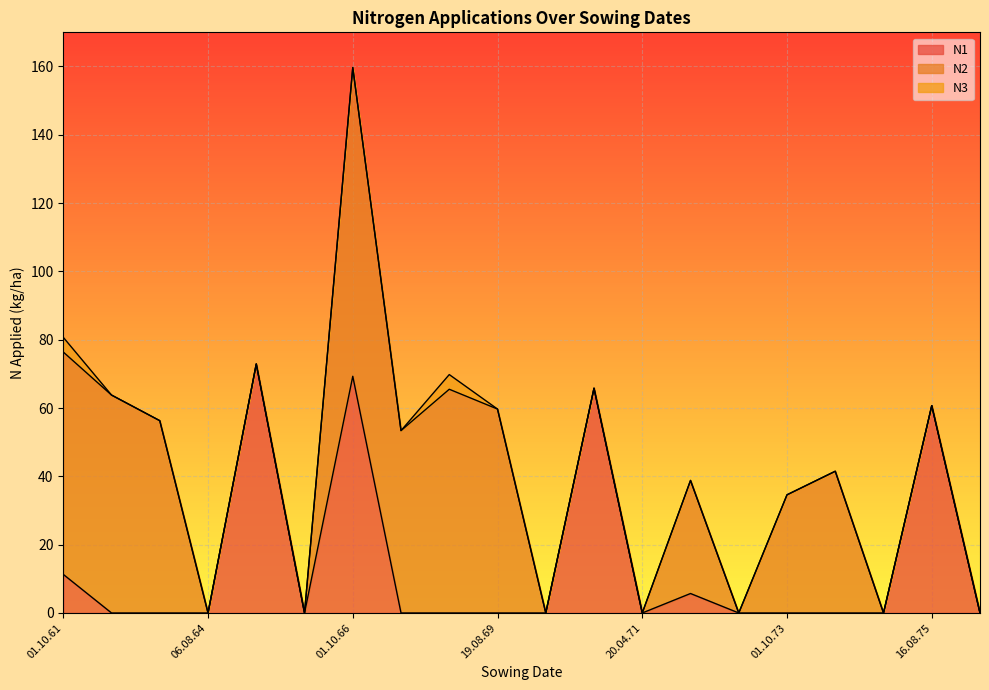

What is the maximum value shown in the chart?

90.4